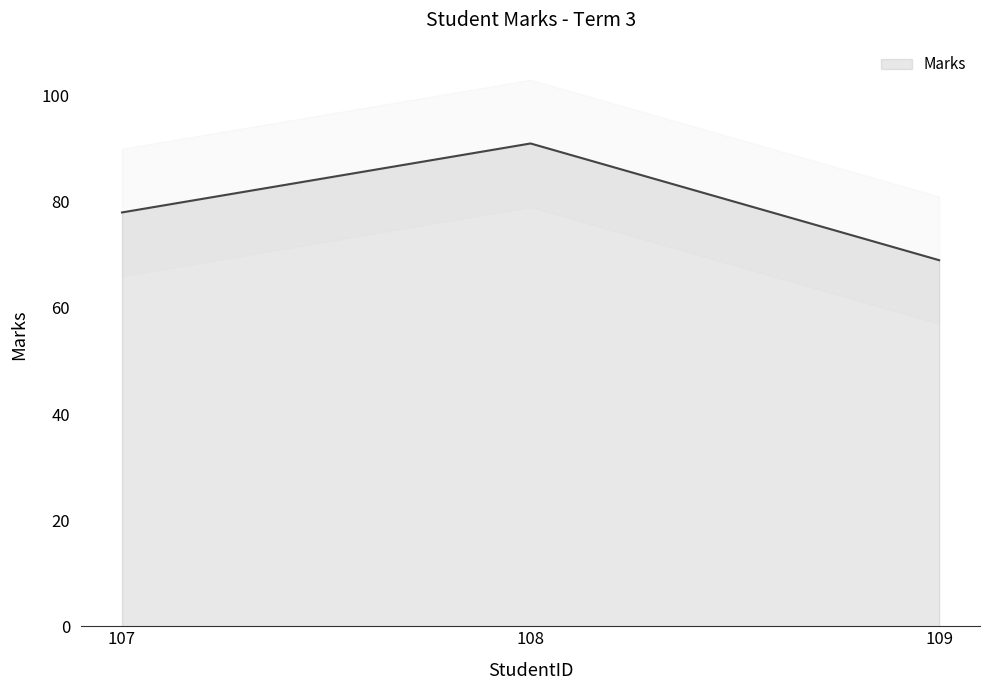

What is the value of the 3rd point from the left?

69